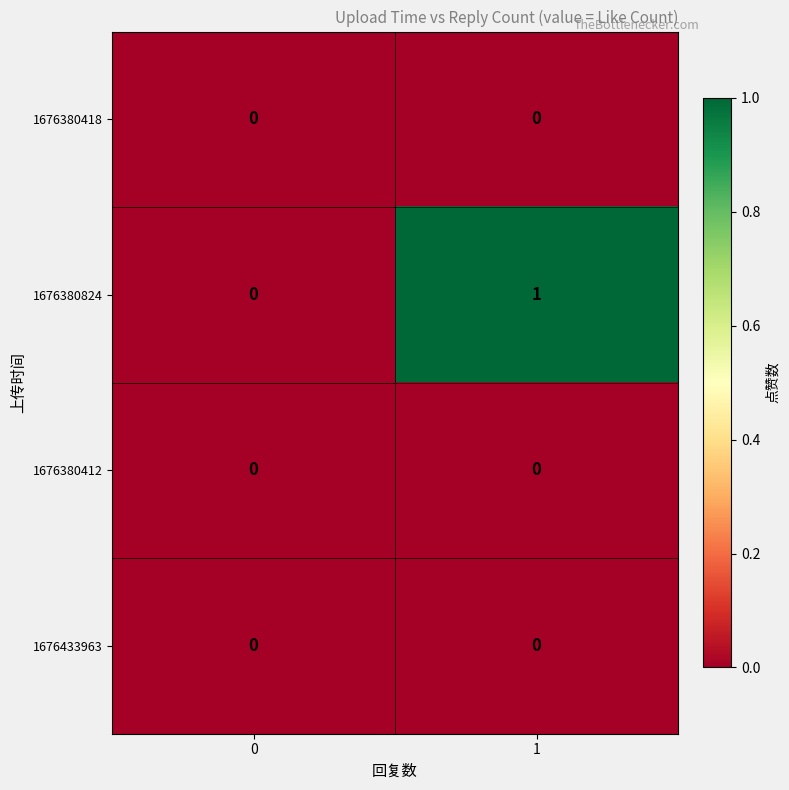

Between 0 and 1, which series saw the biggest shift?

1676380824